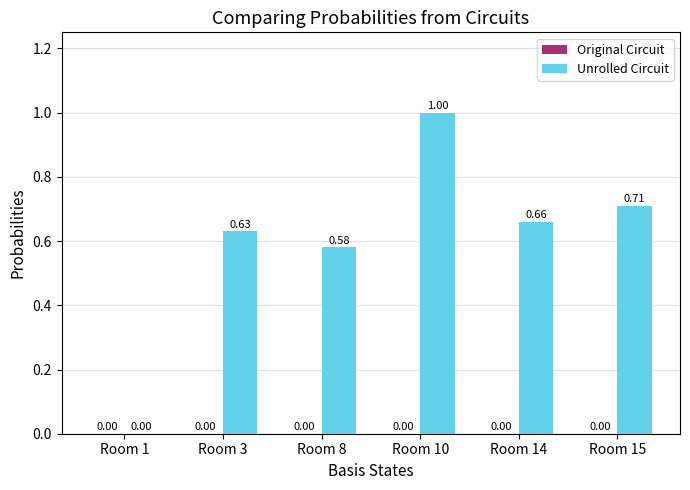

Between Room 15 and Room 10, which is larger?

Room 10